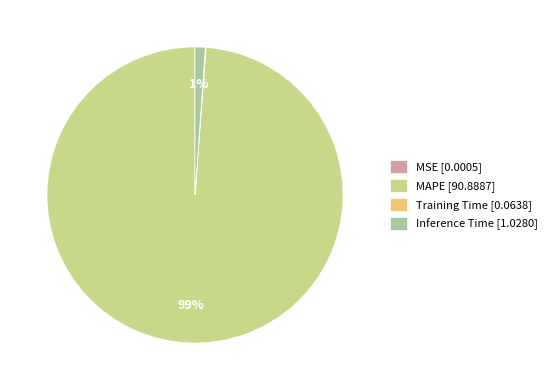

The Inference Time [1.0280] slice represents 11% of the pie. True or false?

False